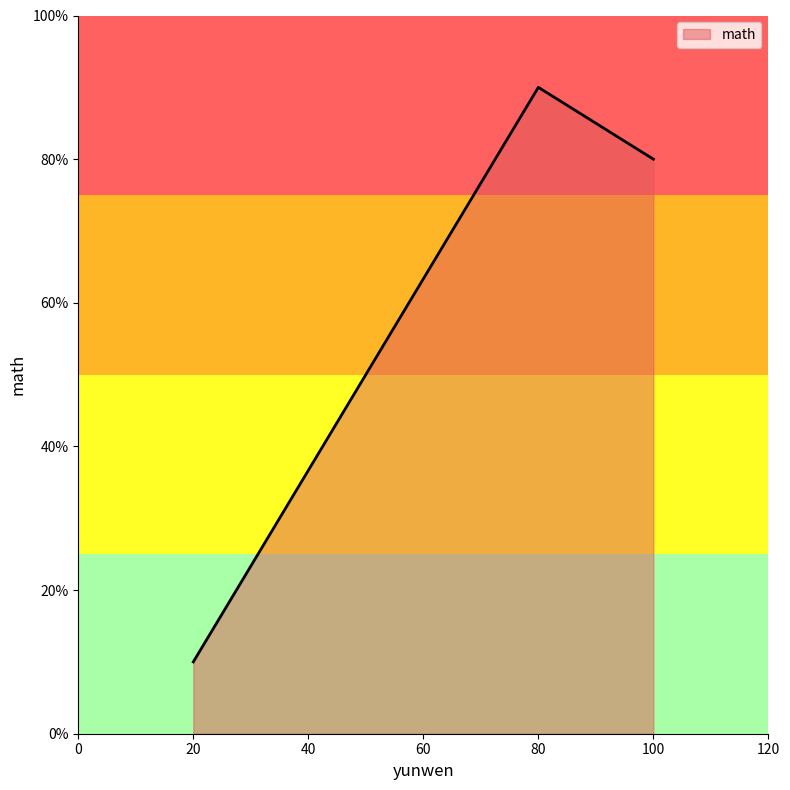

Rank the categories by value from highest to lowest.

80, 100, 20